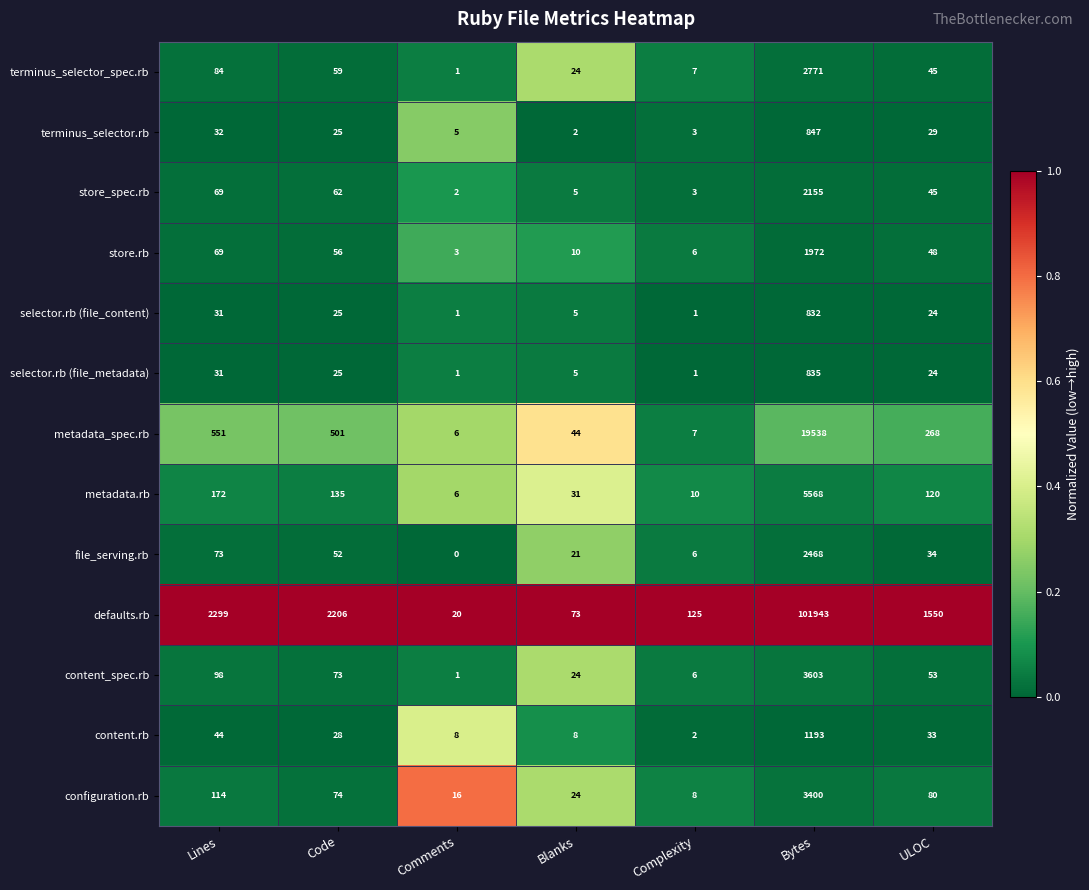

Which label corresponds to the largest value in the chart?

Bytes